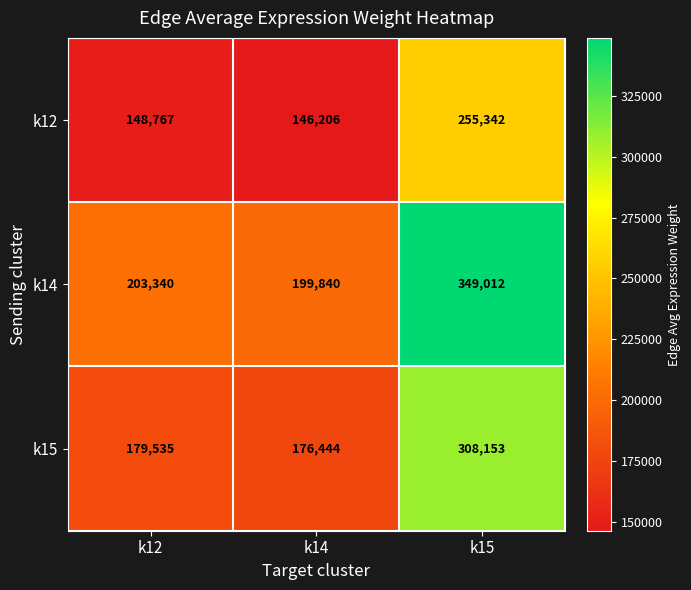

What is the total value across all series at k15?

912507